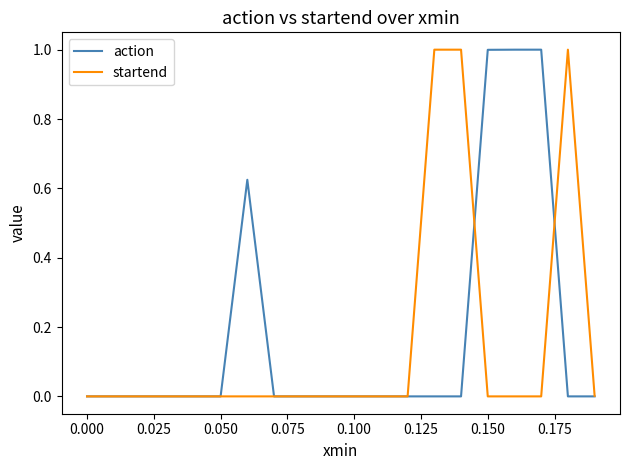

What is the highest value of the startend series?

1.0